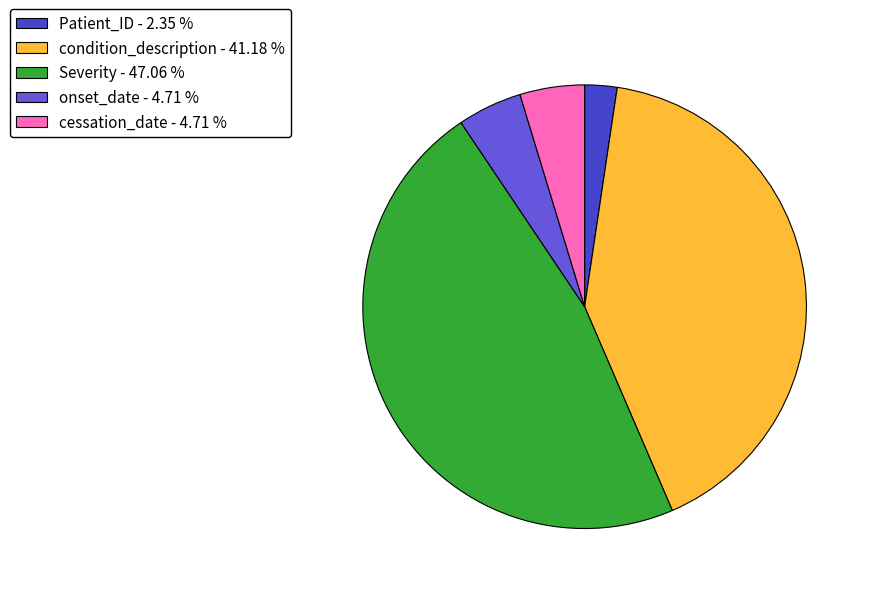

Is the sum of onset_date - 4.71 % and Severity - 47.06 % greater than half?

Yes